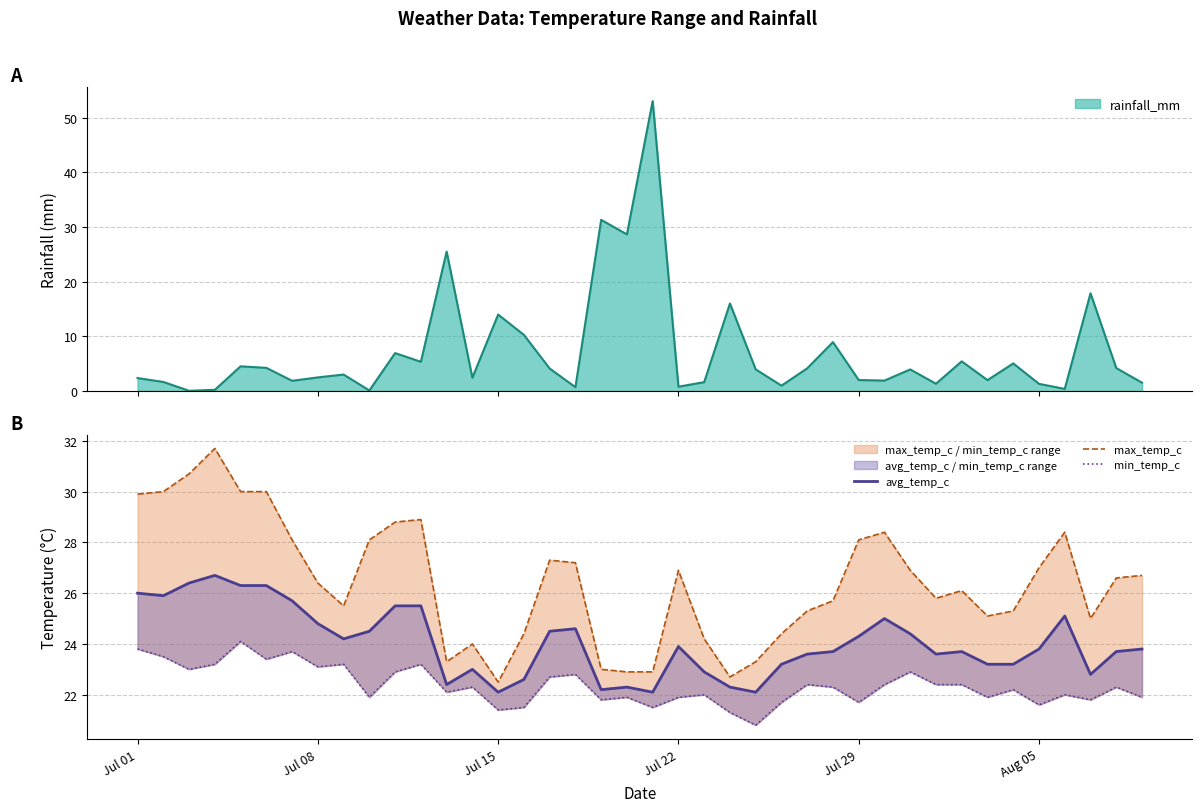

How many data points does each series have?

40